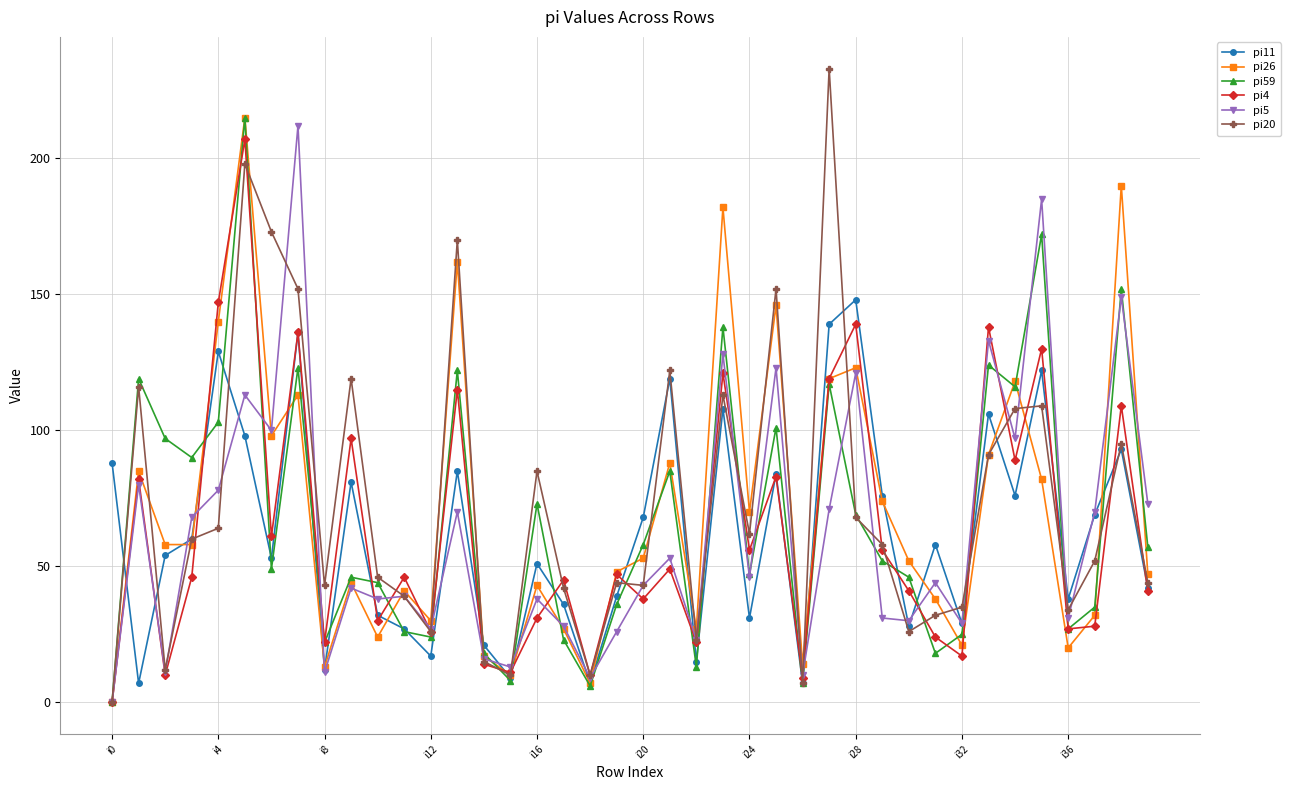

What is the greatest value displayed?

233